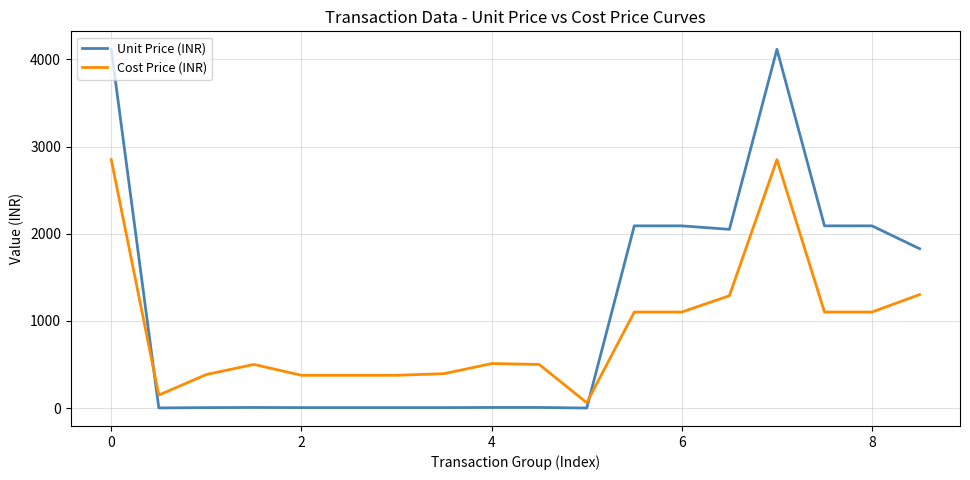

Which series has the largest range (max minus min)?

Unit Price (INR)